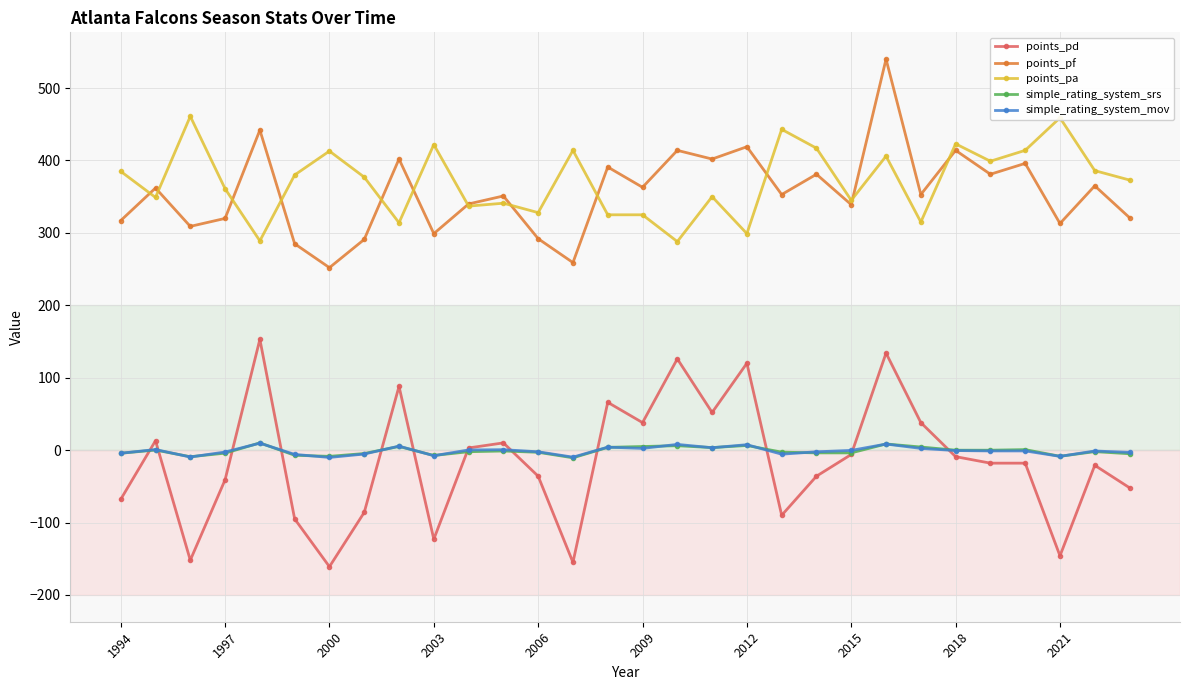

True or false: points_pa has more than 2 points higher than both neighbors.

True